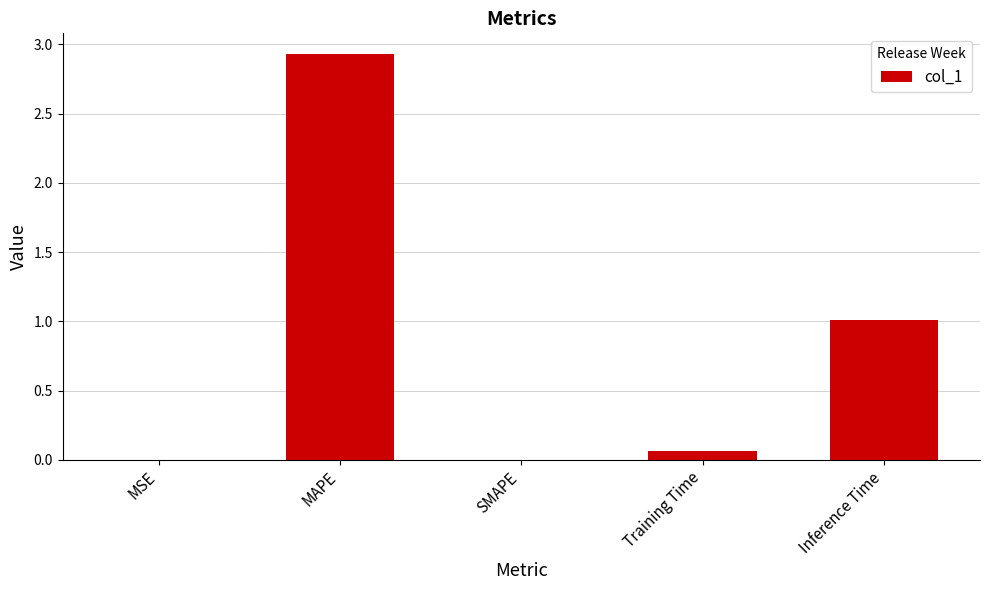

What is the change in value from MSE to Inference Time?

+1.0